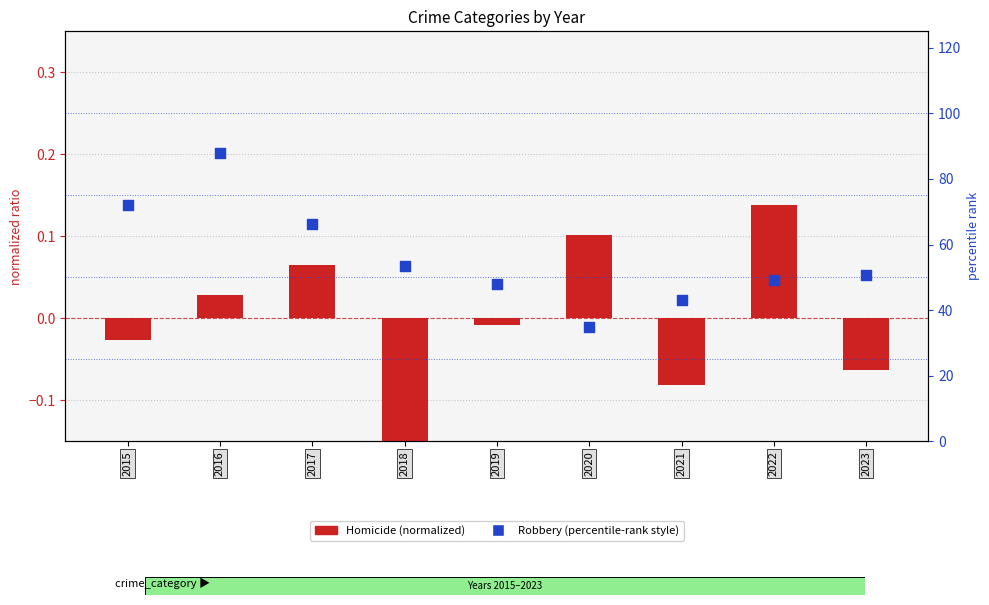

Which series has the largest Y range (max minus min)?

Robbery (percentile-rank style)